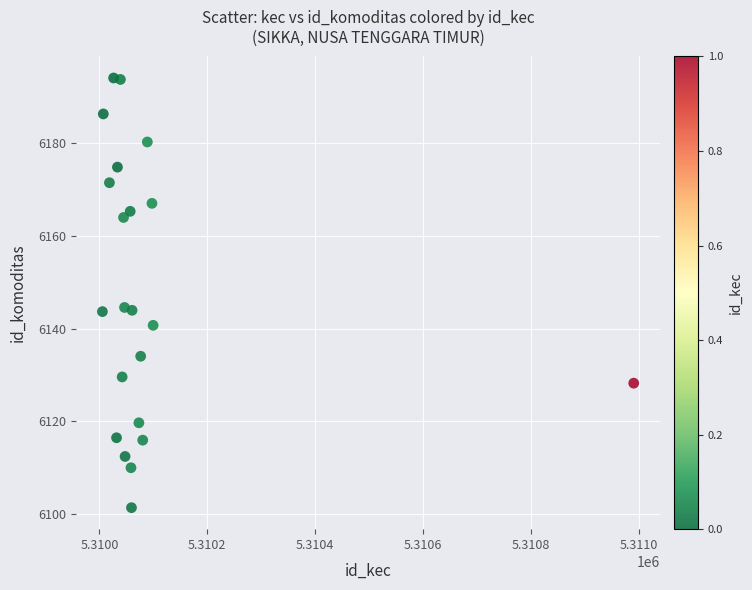

What is the range of X values (max minus min)?

984.6